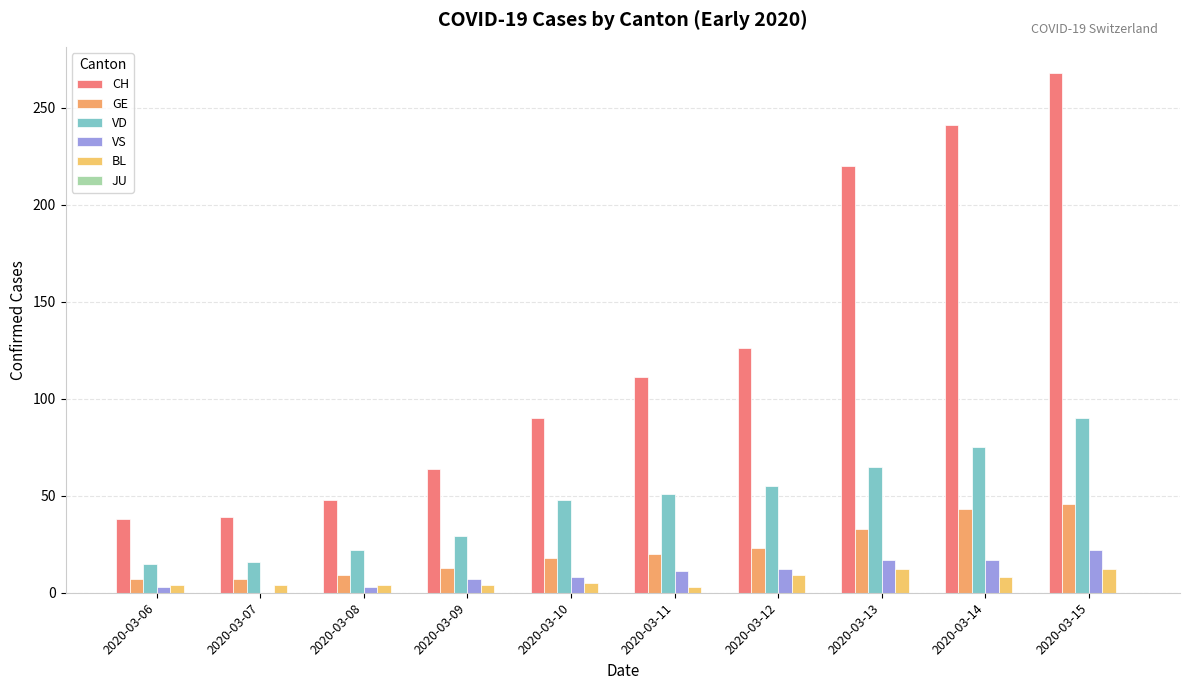

How many groups of bars are there?

10